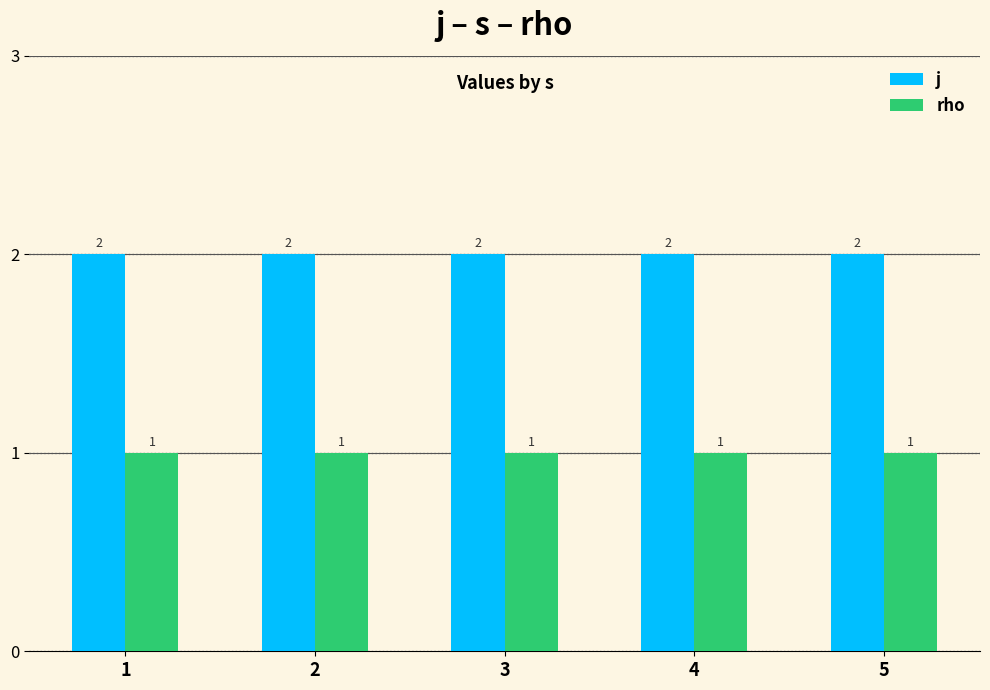

At how many categories does at least one series exceed 1?

5